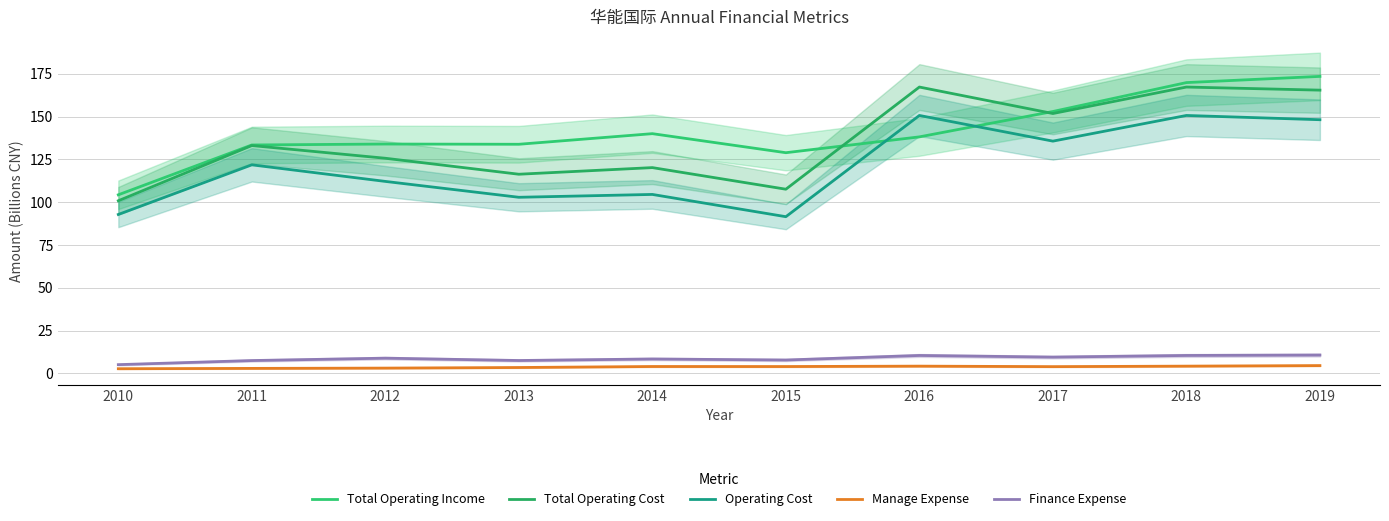

At which label is Operating Cost closest to 121?

2011